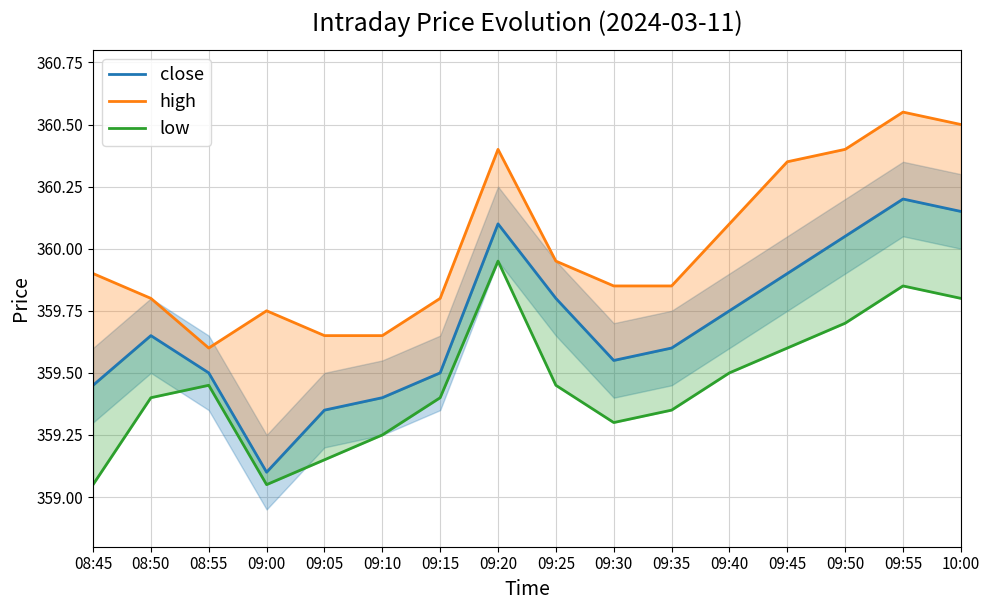

What are all the series names shown in the legend?

close, high, low